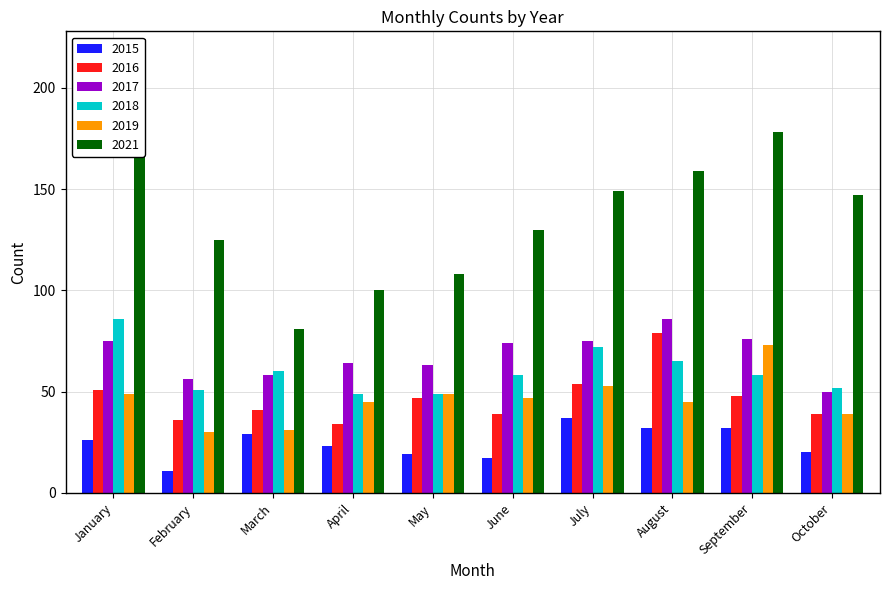

True or false: 2018 has a value of 49 at April.

True